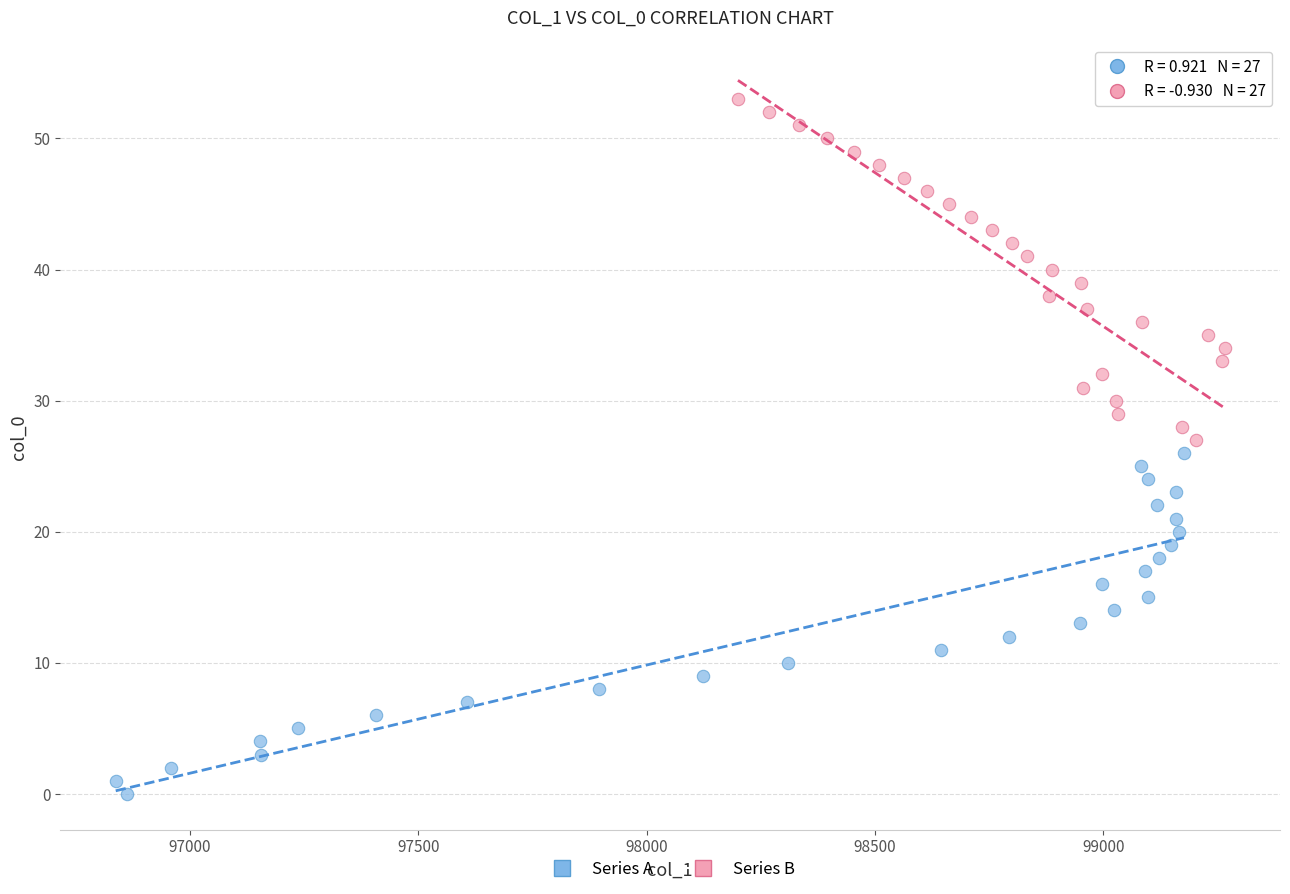

Which series reaches the maximum Y coordinate?

Series B